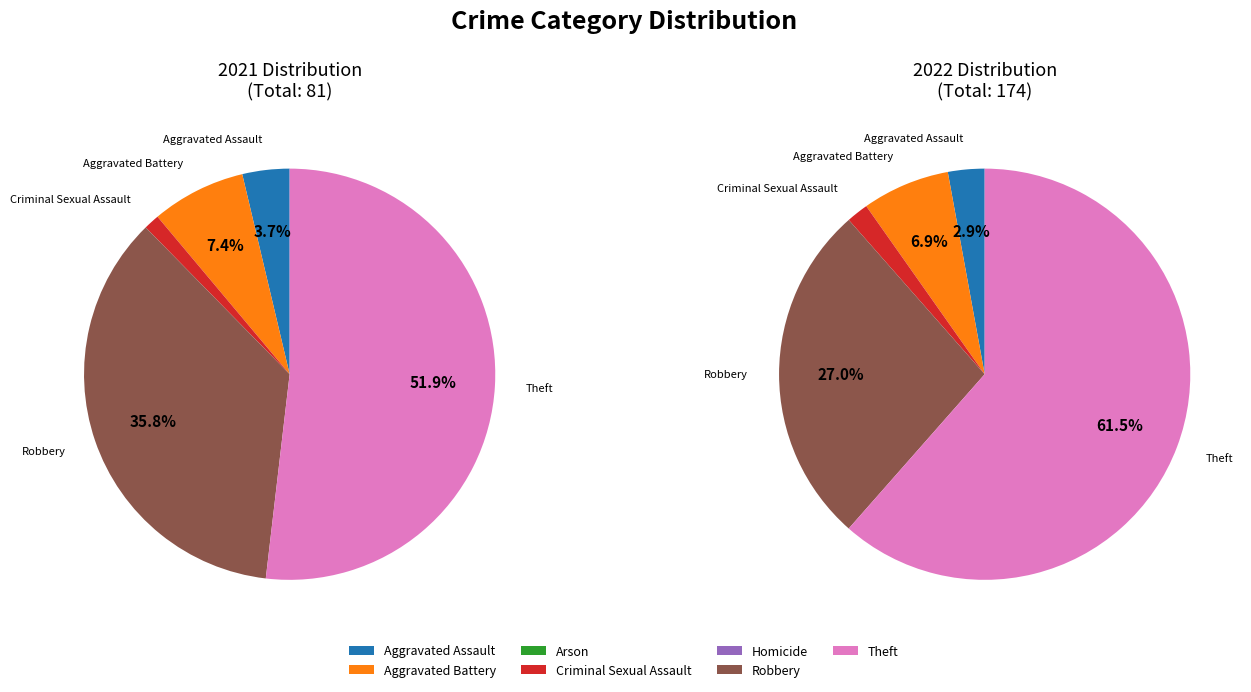

To the nearest percent, what is the difference between the largest and smallest slice percentages?

61%